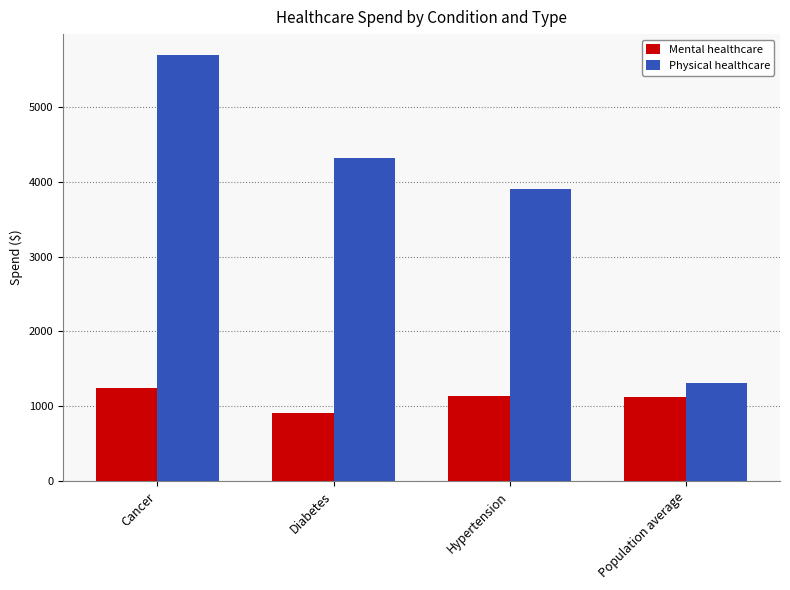

How many bars are there in total?

8